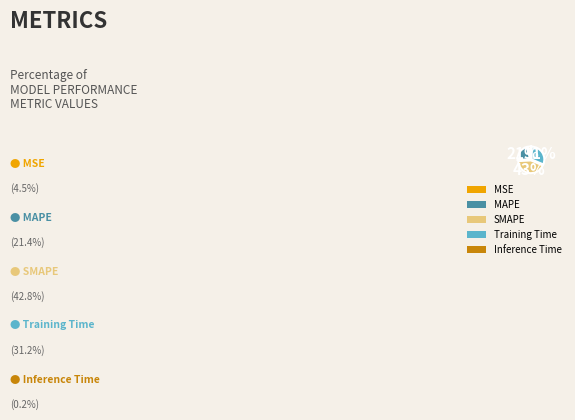

Between Training Time and MAPE, which is larger?

Training Time